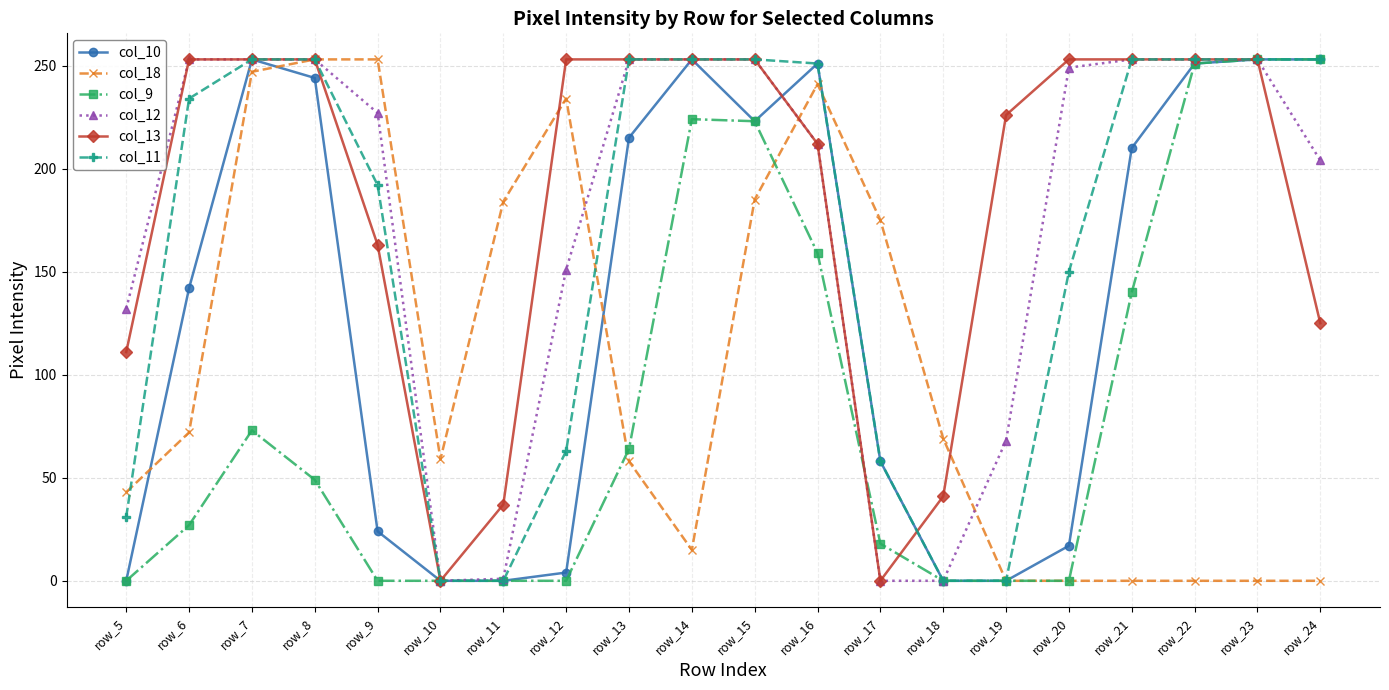

Is the value of col_12 at row_19 greater than the value of col_11 at row_18?

Yes